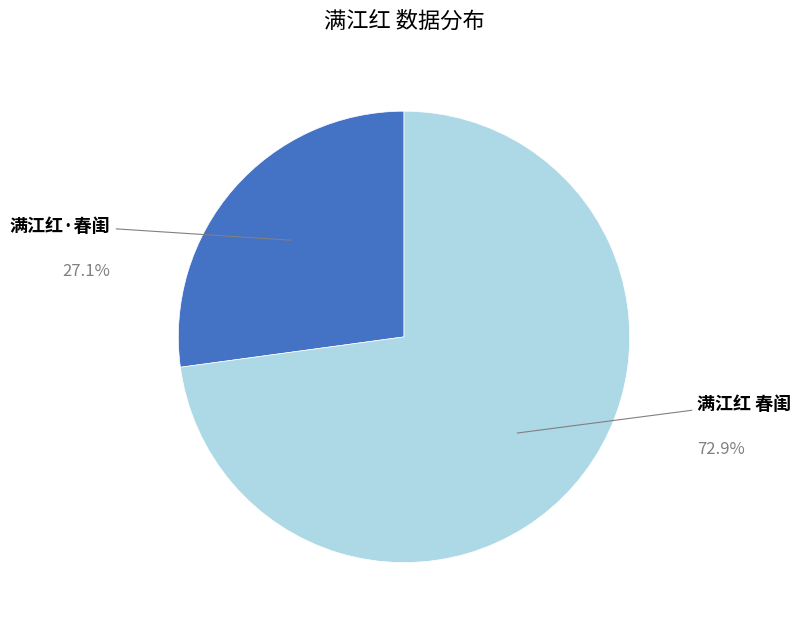

Is there any slice that represents more than half of the pie?

Yes